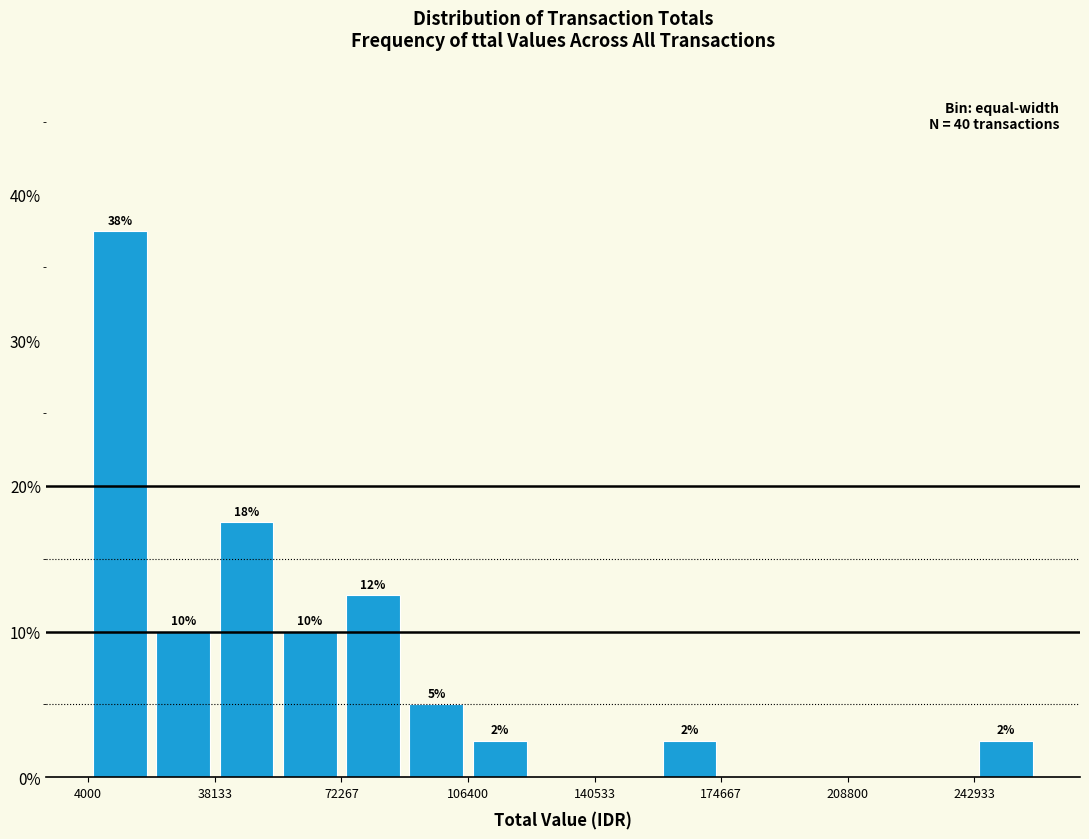

Around what value on the x-axis is the tallest bar? Give the approximate position of its centre, as read against the axis.

15000